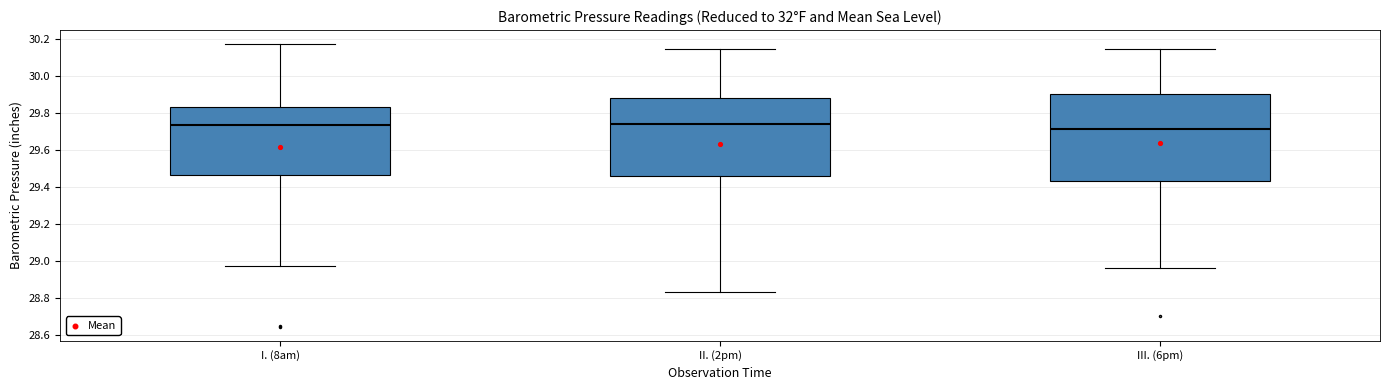

Reading left to right, transcribe this box plot: for each box, give where its median line is, the range the box spans, and where its two whiskers end, as read against the y-axis. The values are not printed on the chart, so give them approximately, as read against the axis.

I. (8am): median 29.74, box 29.46 to 29.84, whiskers 28.98 to 30.18
II. (2pm): median 29.74, box 29.46 to 29.88, whiskers 28.84 to 30.14
III. (6pm): median 29.72, box 29.44 to 29.90, whiskers 28.96 to 30.14